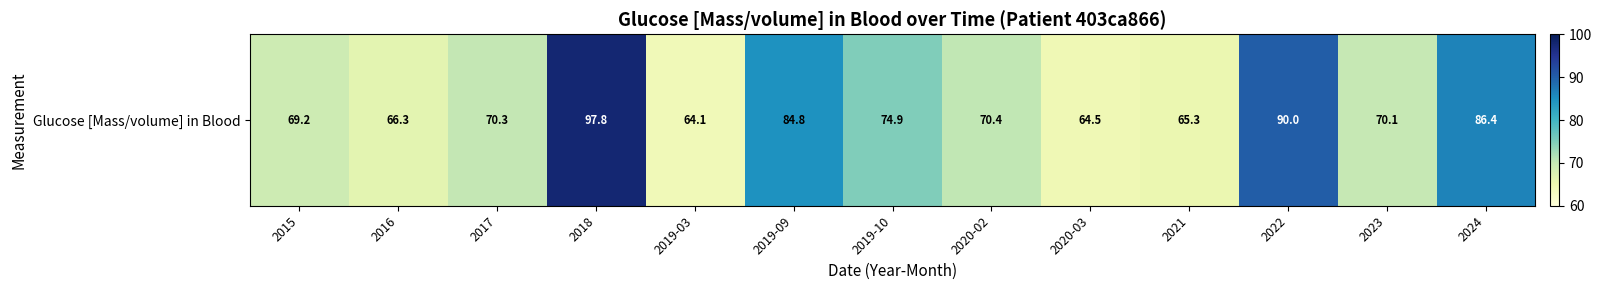

At which category does the chart reach its minimum across all series?

2019-03